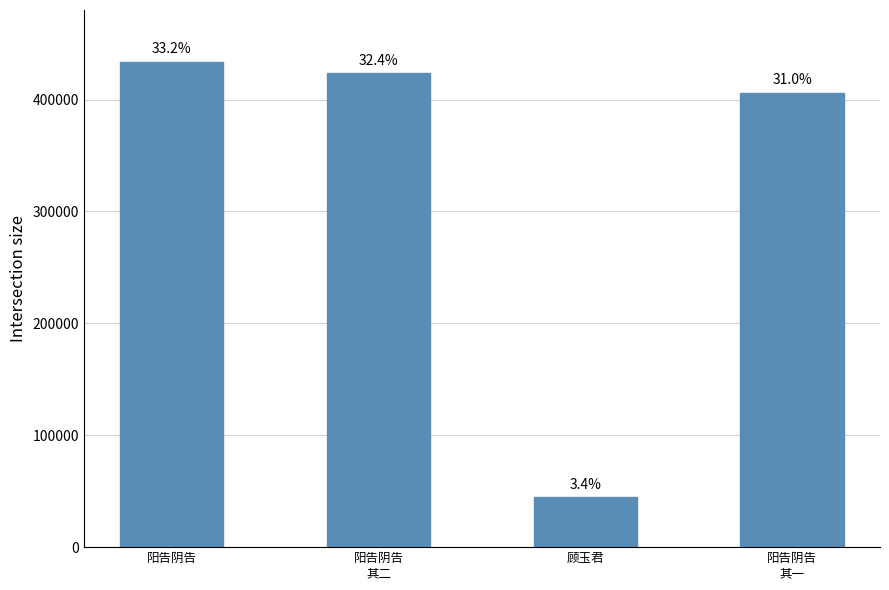

Rank the categories by value from highest to lowest.

阳告阴告, 阳告阴告
其二, 阳告阴告
其一, 顾玉君